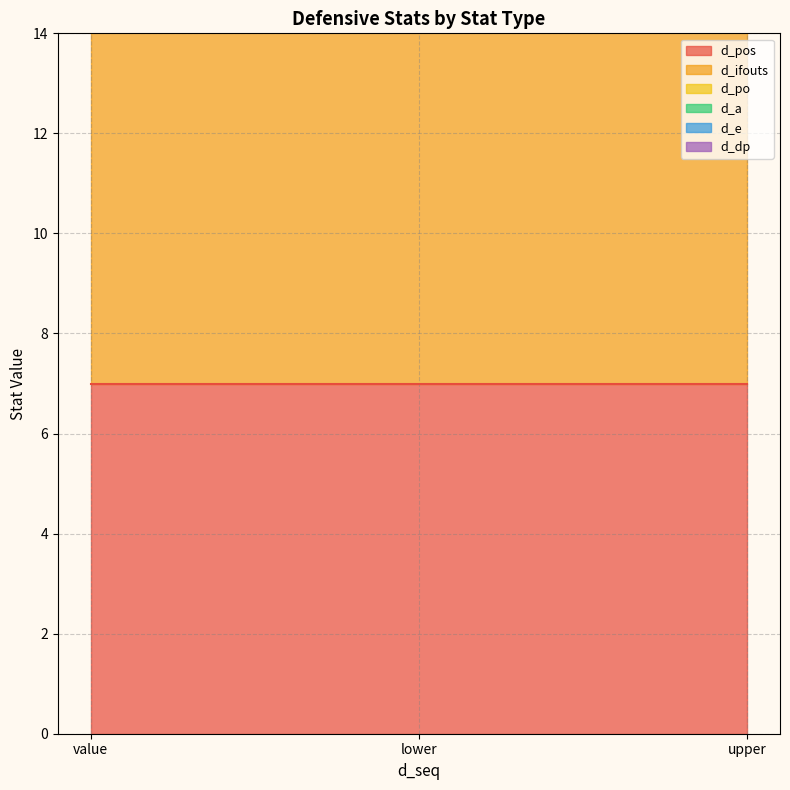

Which has a higher value, upper or value?

upper